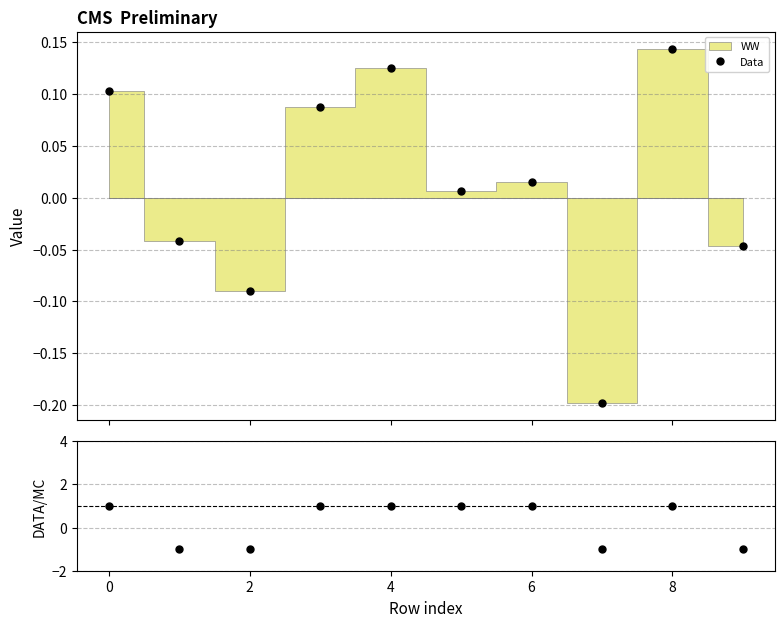

Is this an area chart (filled region under the line)?

No